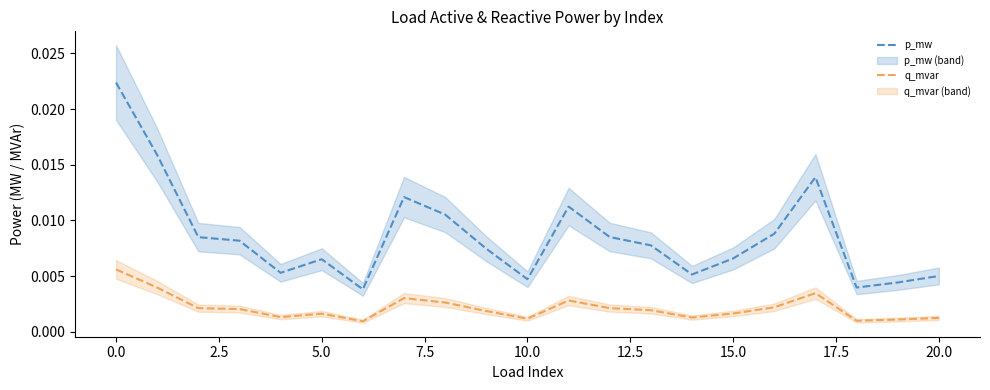

True or false: p_mw and q_mvar cross at least once.

False